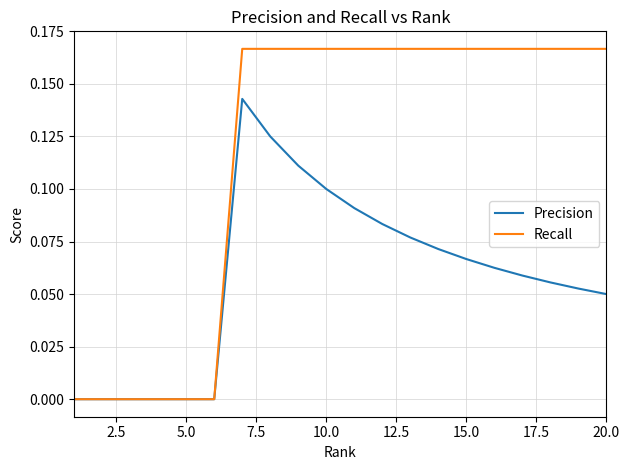

Rank the series by their average value, from highest to lowest.

Recall, Precision